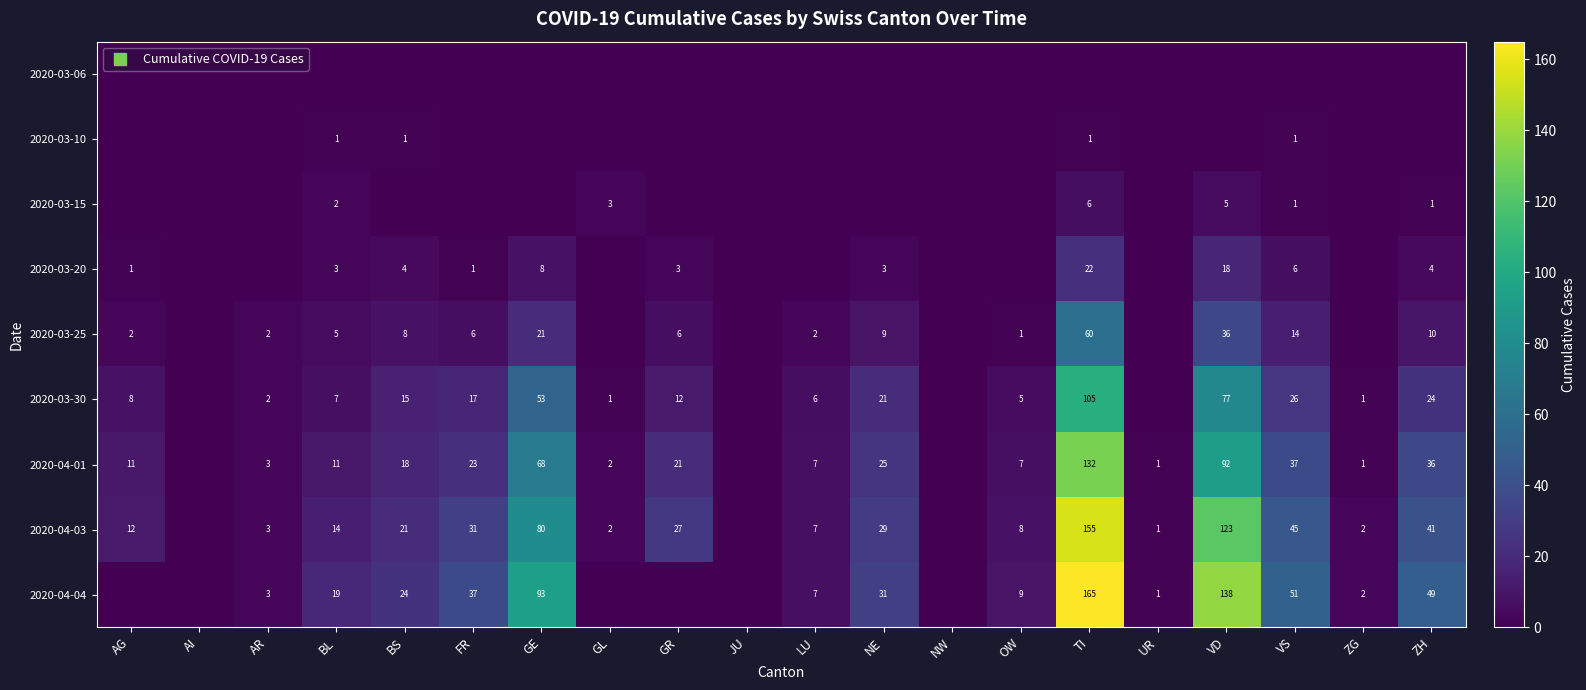

What is the highest value of the 2020-03-25 series?

60